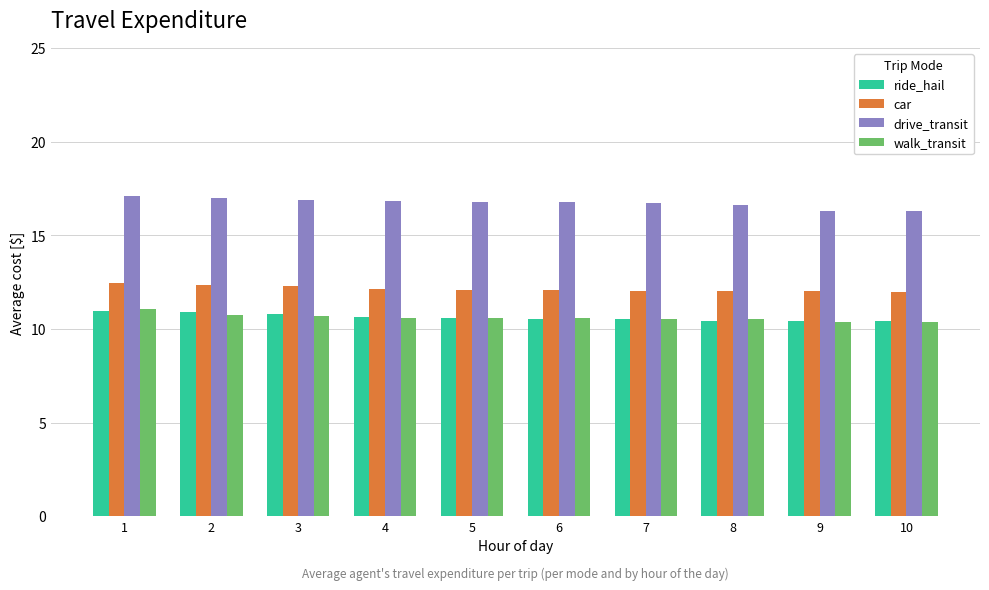

What is the greatest value displayed?

17.1